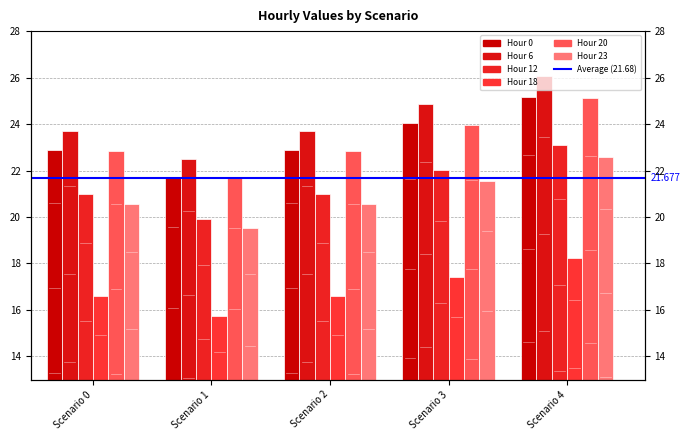

What is the average value of the Hour 23 series?

20.9